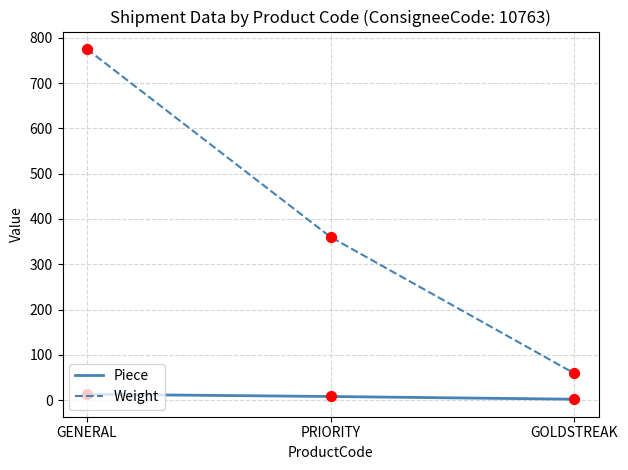

What is the total value across all series at GOLDSTREAK?

61